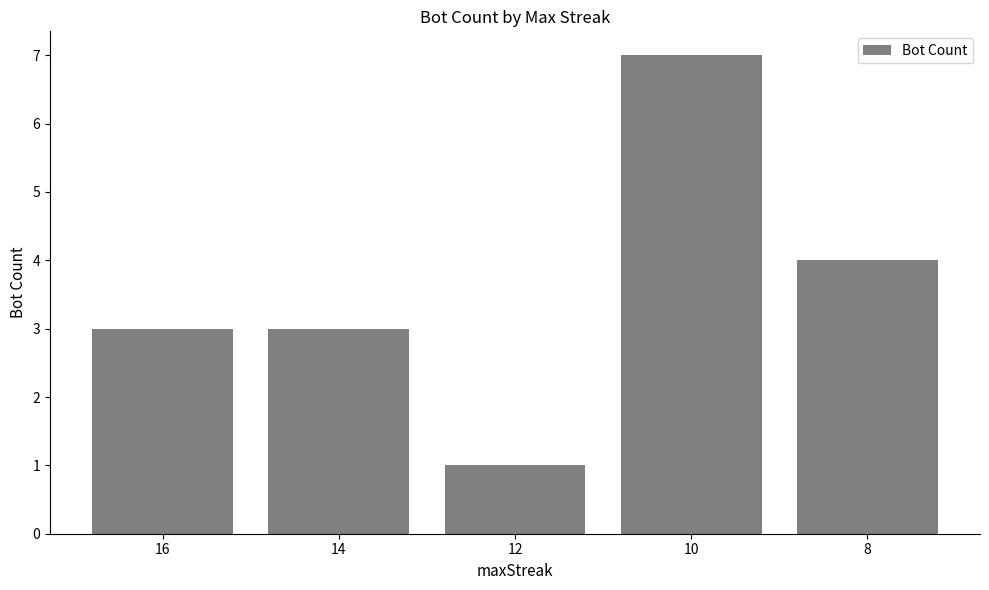

The value at 14 is 3. True or false?

True